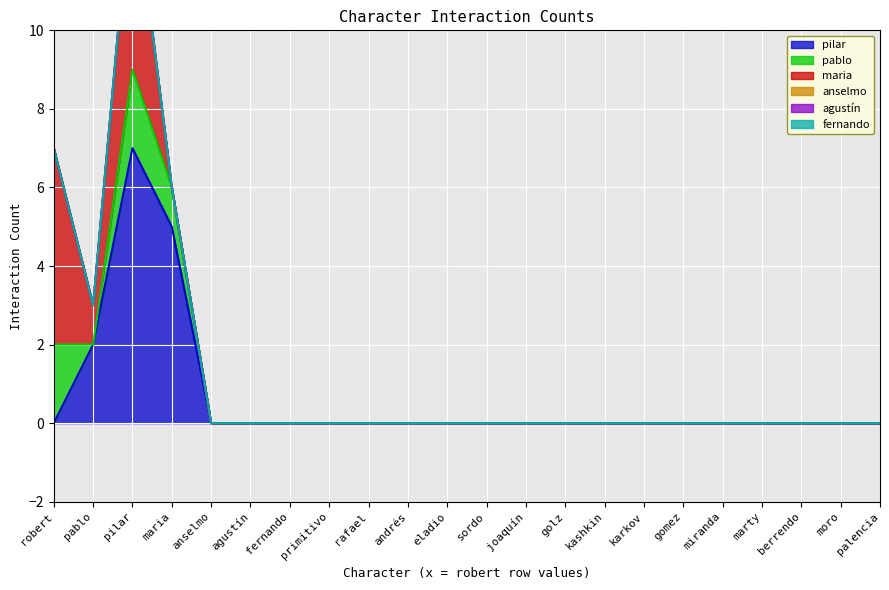

True or false: pablo and anselmo cross at least once.

False